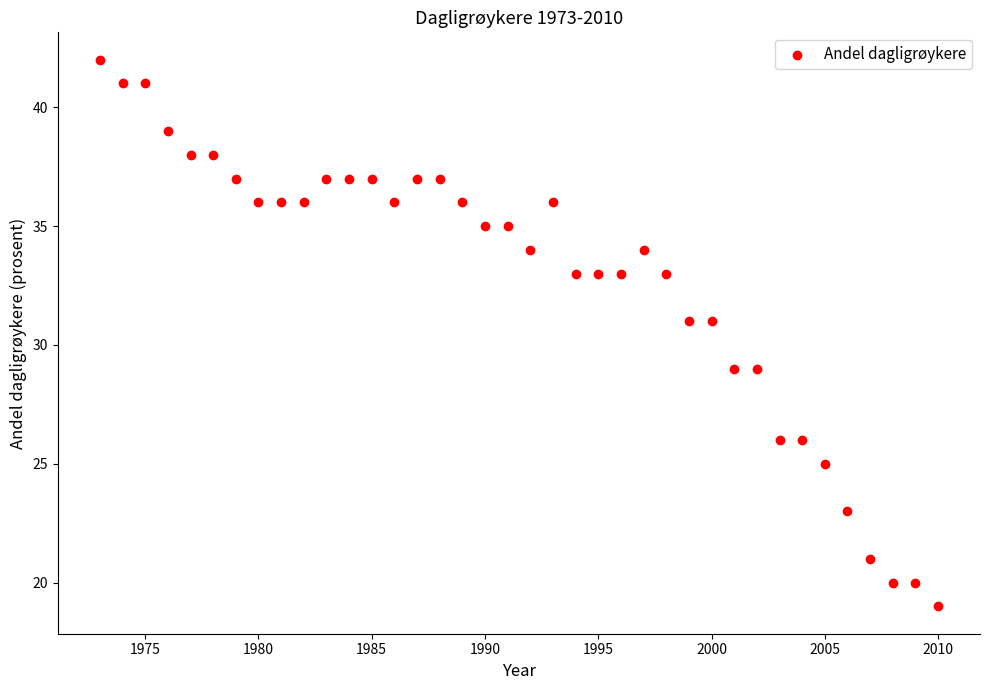

What is the range of Y values (max minus min)?

23